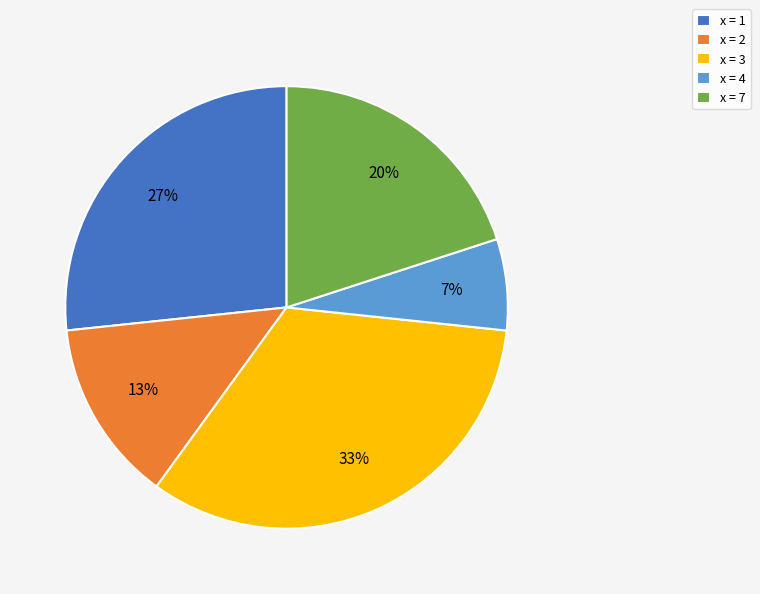

To the nearest percent, what percentage of the pie is x = 7?

20%